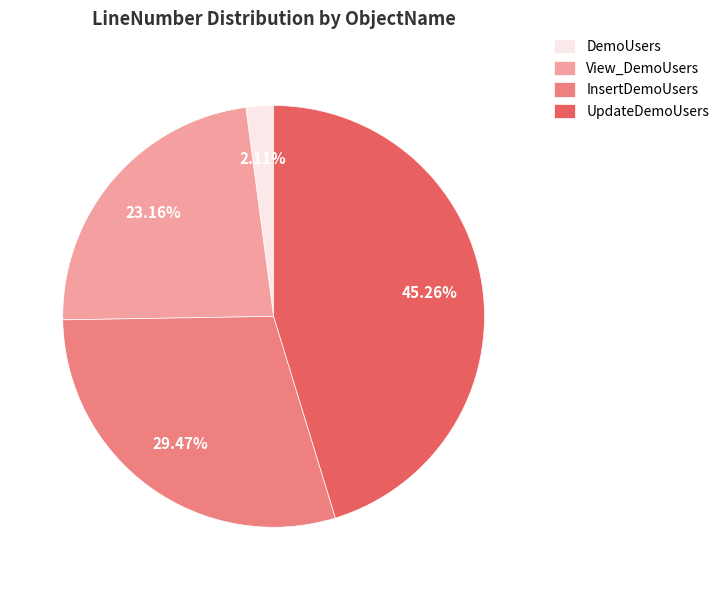

Does any single category account for the majority?

No